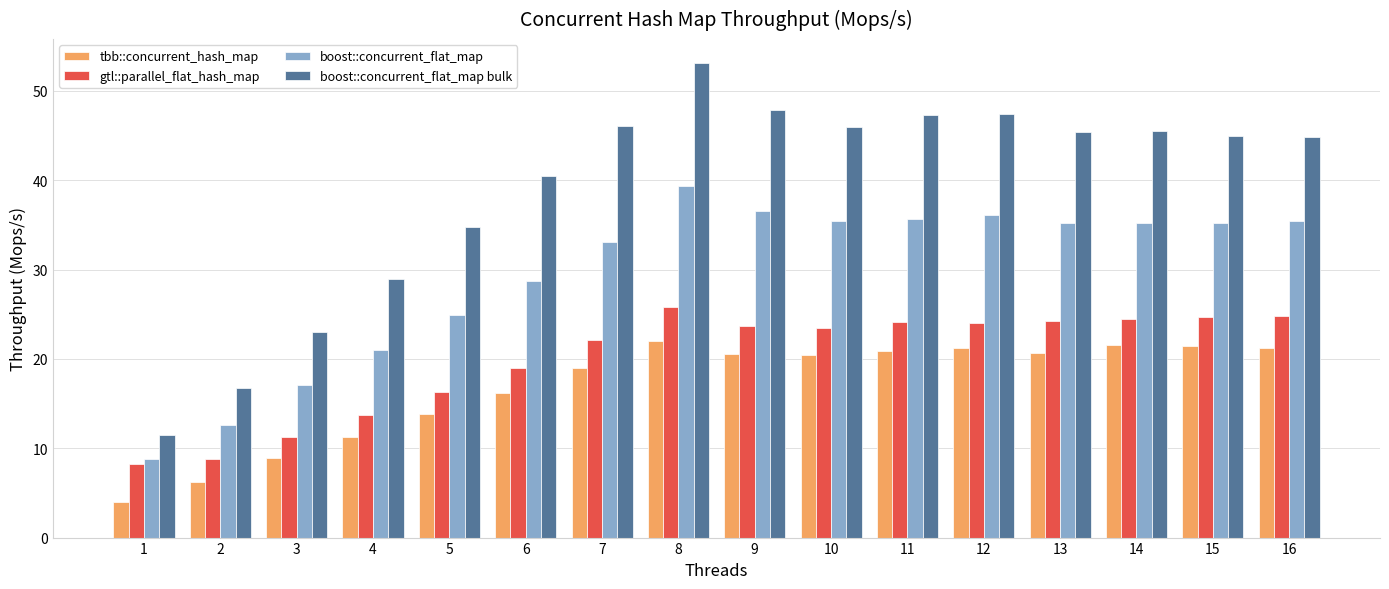

Between 8 and 14, which series saw the biggest shift?

boost::concurrent_flat_map bulk